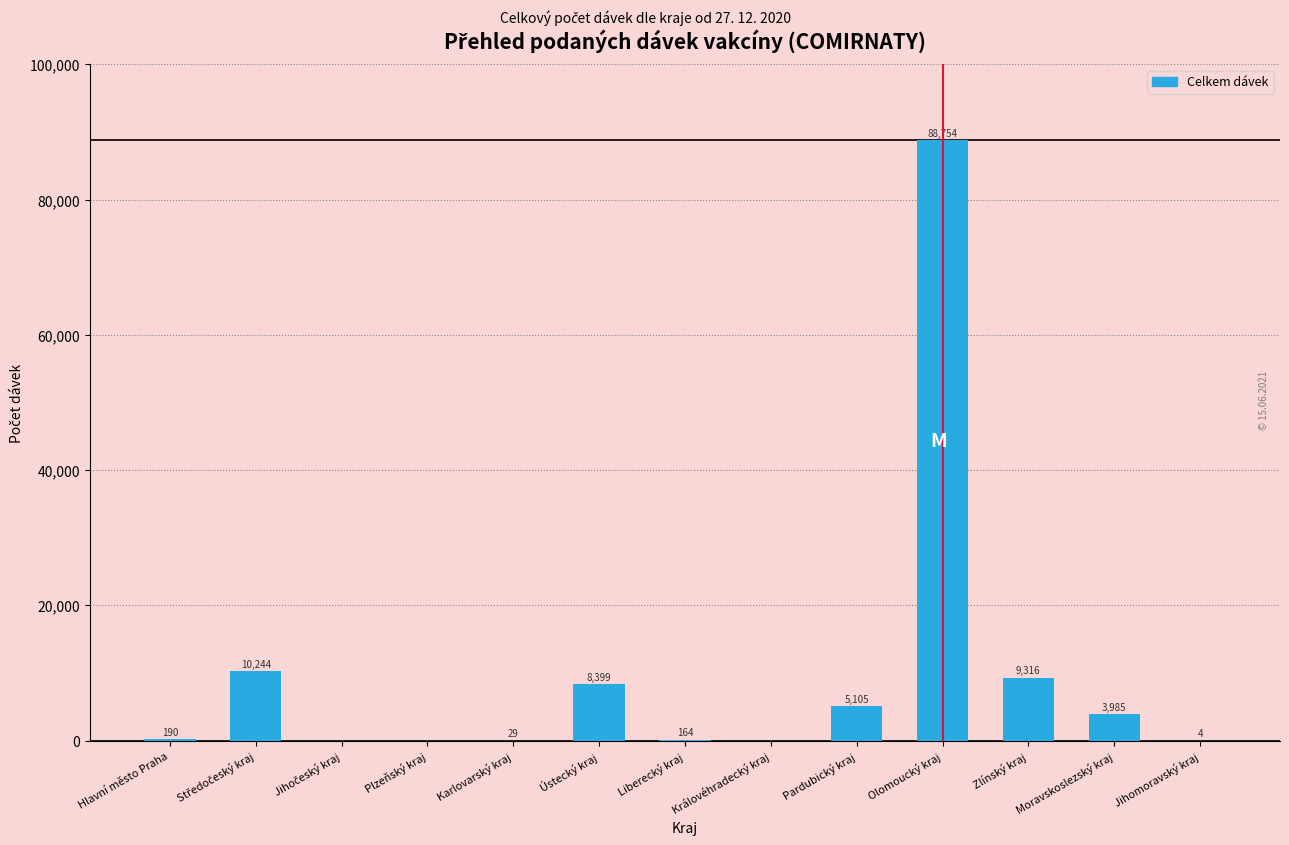

Read the value at Zlínský kraj, to the nearest 100.

9300